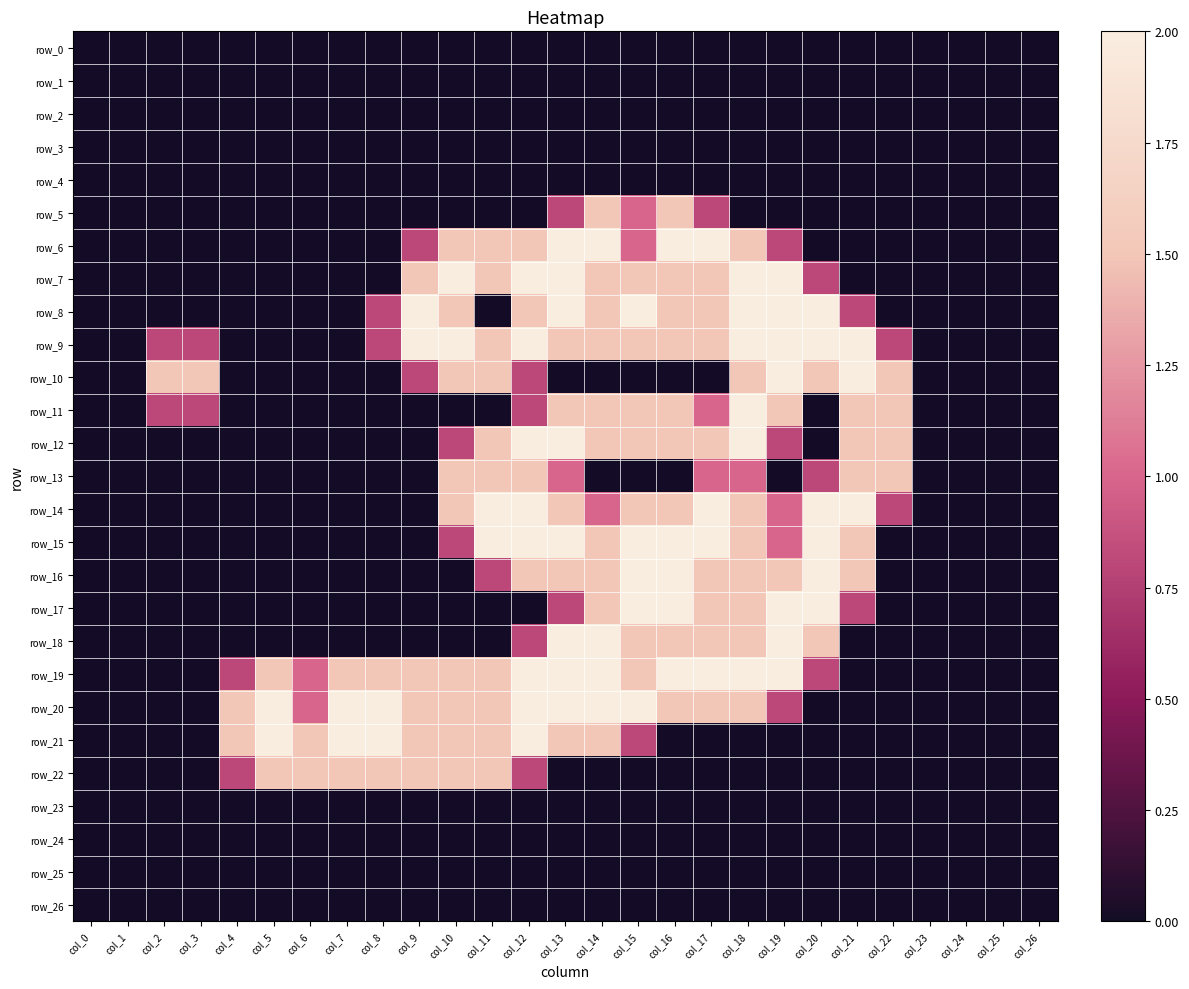

Reading right to left, transcribe all the data shown in this chart.

row_0: 0.0	0.0	0.0	0.0	0.0	0.0	0.0	0.0	0.0	0.0	0.0	0.0	0.0	0.0	0.0	0.0	0.0	0.0	0.0	0.0	0.0	0.0	0.0	0.0	0.0	0.0	0.0
row_1: 0.0	0.0	0.0	0.0	0.0	0.0	0.0	0.0	0.0	0.0	0.0	0.0	0.0	0.0	0.0	0.0	0.0	0.0	0.0	0.0	0.0	0.0	0.0	0.0	0.0	0.0	0.0
row_2: 0.0	0.0	0.0	0.0	0.0	0.0	0.0	0.0	0.0	0.0	0.0	0.0	0.0	0.0	0.0	0.0	0.0	0.0	0.0	0.0	0.0	0.0	0.0	0.0	0.0	0.0	0.0
row_3: 0.0	0.0	0.0	0.0	0.0	0.0	0.0	0.0	0.0	0.0	0.0	0.0	0.0	0.0	0.0	0.0	0.0	0.0	0.0	0.0	0.0	0.0	0.0	0.0	0.0	0.0	0.0
row_4: 0.0	0.0	0.0	0.0	0.0	0.0	0.0	0.0	0.0	0.0	0.0	0.0	0.0	0.0	0.0	0.0	0.0	0.0	0.0	0.0	0.0	0.0	0.0	0.0	0.0	0.0	0.0
row_5: 0.0	0.0	0.0	0.0	0.0	0.0	0.0	0.0	0.0	0.8	1.5	1.0	1.5	0.8	0.0	0.0	0.0	0.0	0.0	0.0	0.0	0.0	0.0	0.0	0.0	0.0	0.0
row_6: 0.0	0.0	0.0	0.0	0.0	0.0	0.0	0.8	1.5	2.0	2.0	1.0	2.0	2.0	1.5	1.5	1.5	0.8	0.0	0.0	0.0	0.0	0.0	0.0	0.0	0.0	0.0
row_7: 0.0	0.0	0.0	0.0	0.0	0.0	0.8	2.0	2.0	1.5	1.5	1.5	1.5	2.0	2.0	1.5	2.0	1.5	0.0	0.0	0.0	0.0	0.0	0.0	0.0	0.0	0.0
row_8: 0.0	0.0	0.0	0.0	0.0	0.8	2.0	2.0	2.0	1.5	1.5	2.0	1.5	2.0	1.5	0.0	1.5	2.0	0.8	0.0	0.0	0.0	0.0	0.0	0.0	0.0	0.0
row_9: 0.0	0.0	0.0	0.0	0.8	2.0	2.0	2.0	2.0	1.5	1.5	1.5	1.5	1.5	2.0	1.5	2.0	2.0	0.8	0.0	0.0	0.0	0.0	0.8	0.8	0.0	0.0
row_10: 0.0	0.0	0.0	0.0	1.5	2.0	1.5	2.0	1.5	0.0	0.0	0.0	0.0	0.0	0.8	1.5	1.5	0.8	0.0	0.0	0.0	0.0	0.0	1.5	1.5	0.0	0.0
row_11: 0.0	0.0	0.0	0.0	1.5	1.5	0.0	1.5	2.0	1.0	1.5	1.5	1.5	1.5	0.8	0.0	0.0	0.0	0.0	0.0	0.0	0.0	0.0	0.8	0.8	0.0	0.0
row_12: 0.0	0.0	0.0	0.0	1.5	1.5	0.0	0.8	2.0	1.5	1.5	1.5	1.5	2.0	2.0	1.5	0.8	0.0	0.0	0.0	0.0	0.0	0.0	0.0	0.0	0.0	0.0
row_13: 0.0	0.0	0.0	0.0	1.5	1.5	0.8	0.0	1.0	1.0	0.0	0.0	0.0	1.0	1.5	1.5	1.5	0.0	0.0	0.0	0.0	0.0	0.0	0.0	0.0	0.0	0.0
row_14: 0.0	0.0	0.0	0.0	0.8	2.0	2.0	1.0	1.5	2.0	1.5	1.5	1.0	1.5	2.0	2.0	1.5	0.0	0.0	0.0	0.0	0.0	0.0	0.0	0.0	0.0	0.0
row_15: 0.0	0.0	0.0	0.0	0.0	1.5	2.0	1.0	1.5	2.0	2.0	2.0	1.5	2.0	2.0	2.0	0.8	0.0	0.0	0.0	0.0	0.0	0.0	0.0	0.0	0.0	0.0
row_16: 0.0	0.0	0.0	0.0	0.0	1.5	2.0	1.5	1.5	1.5	2.0	2.0	1.5	1.5	1.5	0.8	0.0	0.0	0.0	0.0	0.0	0.0	0.0	0.0	0.0	0.0	0.0
row_17: 0.0	0.0	0.0	0.0	0.0	0.8	2.0	2.0	1.5	1.5	2.0	2.0	1.5	0.8	0.0	0.0	0.0	0.0	0.0	0.0	0.0	0.0	0.0	0.0	0.0	0.0	0.0
row_18: 0.0	0.0	0.0	0.0	0.0	0.0	1.5	2.0	1.5	1.5	1.5	1.5	2.0	2.0	0.8	0.0	0.0	0.0	0.0	0.0	0.0	0.0	0.0	0.0	0.0	0.0	0.0
row_19: 0.0	0.0	0.0	0.0	0.0	0.0	0.8	2.0	2.0	2.0	2.0	1.5	2.0	2.0	2.0	1.5	1.5	1.5	1.5	1.5	1.0	1.5	0.8	0.0	0.0	0.0	0.0
row_20: 0.0	0.0	0.0	0.0	0.0	0.0	0.0	0.8	1.5	1.5	1.5	2.0	2.0	2.0	2.0	1.5	1.5	1.5	2.0	2.0	1.0	2.0	1.5	0.0	0.0	0.0	0.0
row_21: 0.0	0.0	0.0	0.0	0.0	0.0	0.0	0.0	0.0	0.0	0.0	0.8	1.5	1.5	2.0	1.5	1.5	1.5	2.0	2.0	1.5	2.0	1.5	0.0	0.0	0.0	0.0
row_22: 0.0	0.0	0.0	0.0	0.0	0.0	0.0	0.0	0.0	0.0	0.0	0.0	0.0	0.0	0.8	1.5	1.5	1.5	1.5	1.5	1.5	1.5	0.8	0.0	0.0	0.0	0.0
row_23: 0.0	0.0	0.0	0.0	0.0	0.0	0.0	0.0	0.0	0.0	0.0	0.0	0.0	0.0	0.0	0.0	0.0	0.0	0.0	0.0	0.0	0.0	0.0	0.0	0.0	0.0	0.0
row_24: 0.0	0.0	0.0	0.0	0.0	0.0	0.0	0.0	0.0	0.0	0.0	0.0	0.0	0.0	0.0	0.0	0.0	0.0	0.0	0.0	0.0	0.0	0.0	0.0	0.0	0.0	0.0
row_25: 0.0	0.0	0.0	0.0	0.0	0.0	0.0	0.0	0.0	0.0	0.0	0.0	0.0	0.0	0.0	0.0	0.0	0.0	0.0	0.0	0.0	0.0	0.0	0.0	0.0	0.0	0.0
row_26: 0.0	0.0	0.0	0.0	0.0	0.0	0.0	0.0	0.0	0.0	0.0	0.0	0.0	0.0	0.0	0.0	0.0	0.0	0.0	0.0	0.0	0.0	0.0	0.0	0.0	0.0	0.0